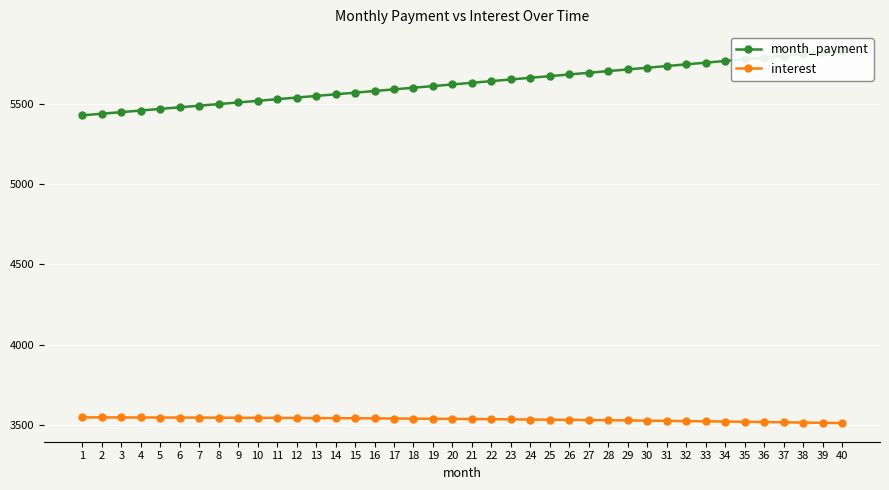

Which series has the largest range (max minus min)?

month_payment